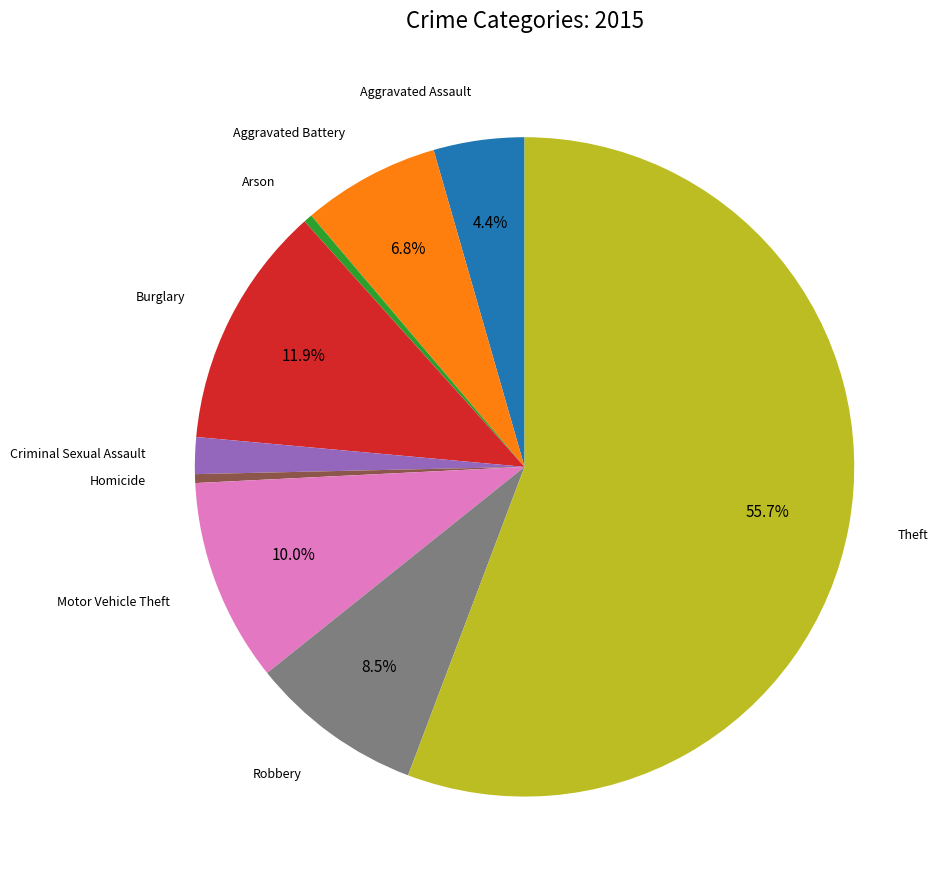

How many slices are in this pie chart?

9